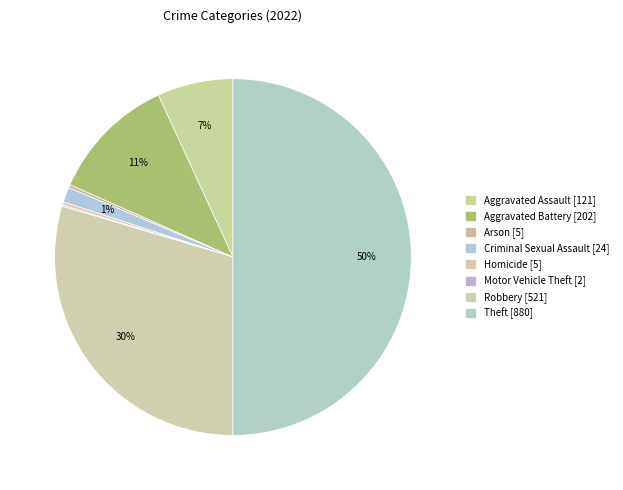

What is the smallest slice in the pie chart?

Motor Vehicle Theft